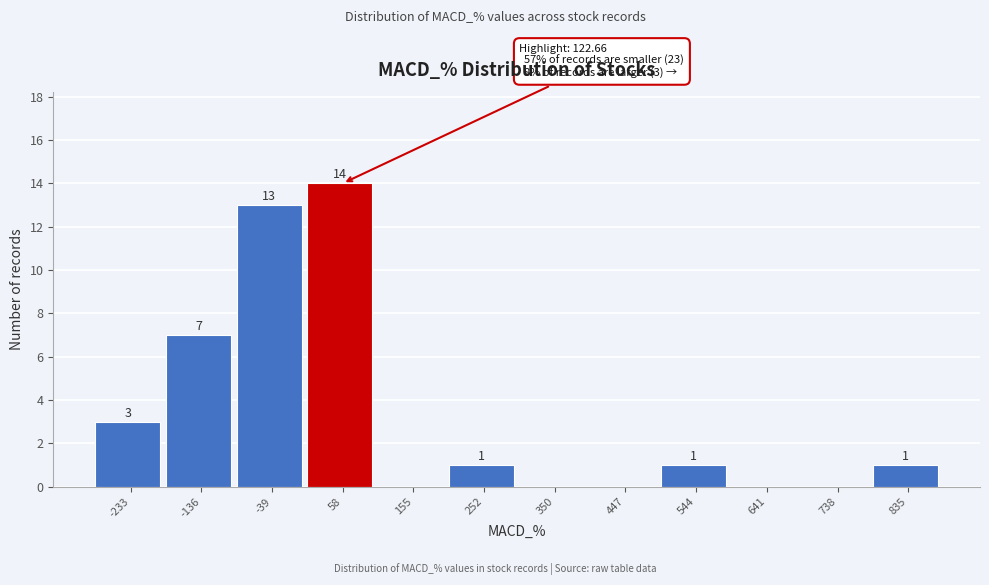

Reading left to right, extract all data points from this chart.

-233=3	-136=7	-39=13	58=14	155=0	252=1	350=0	447=0	544=1	641=0	738=0	835=1